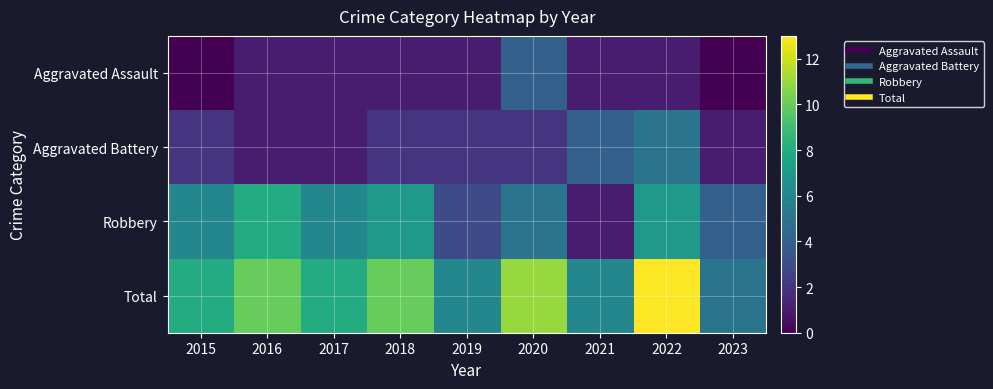

Which series has the largest range (max minus min)?

Total